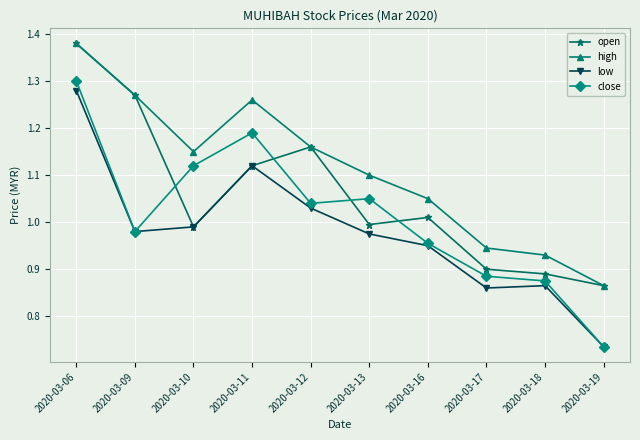

True or false: close has more than 0 interior local peaks.

True